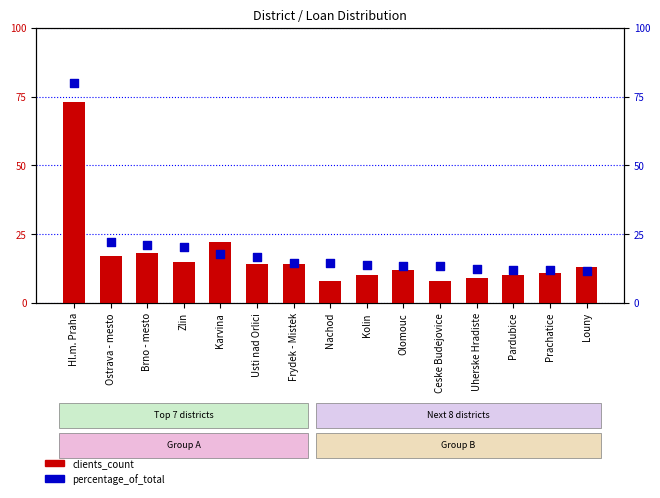

Which series reaches the maximum Y coordinate?

clients_count